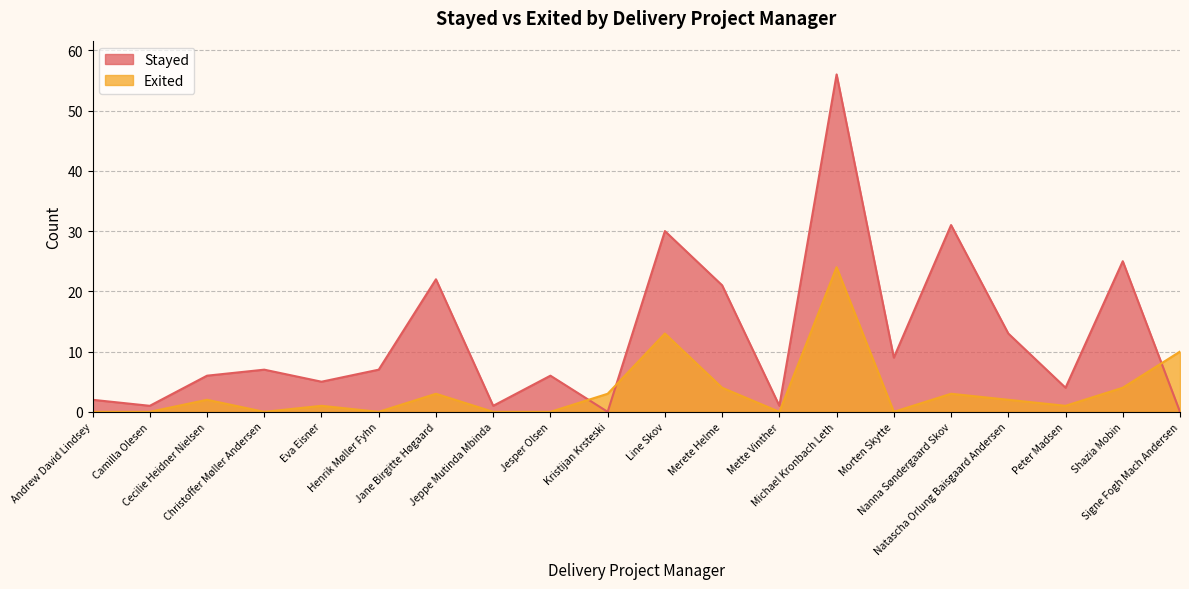

What is the maximum value shown in the chart?

56